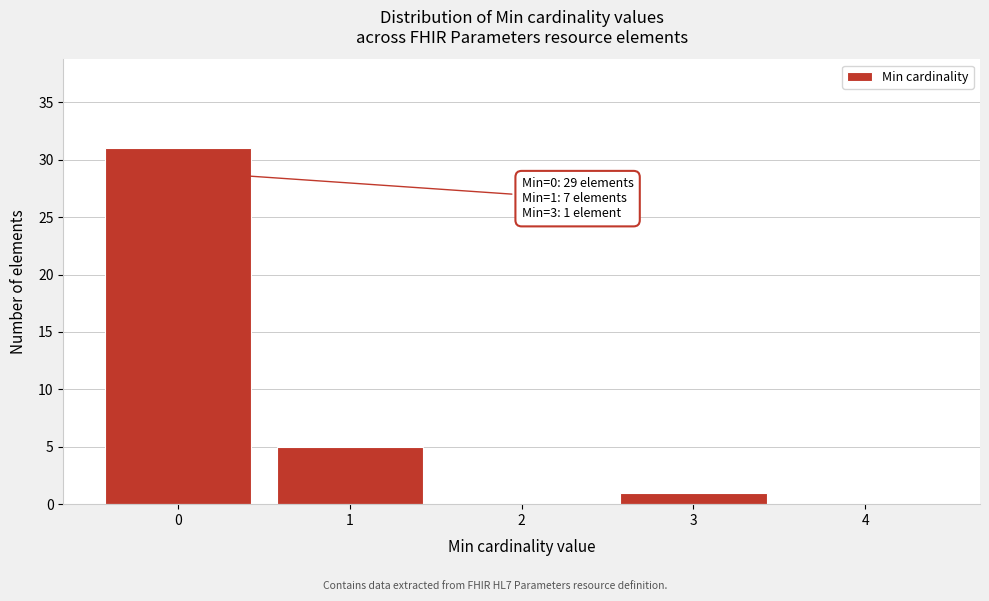

Reading left to right, what are all the values shown in this chart?

0=31	1=5	2=0	3=1	4=0